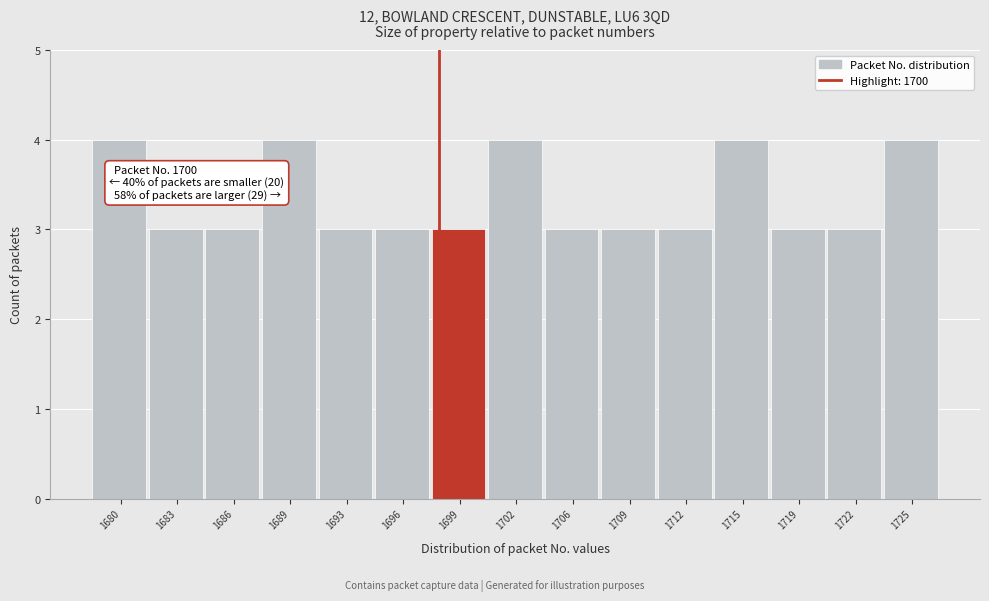

Reading left to right, extract all data points from this chart.

1680=4	1683=3	1686=3	1689=4	1693=3	1696=3	1699=3	1702=4	1706=3	1709=3	1712=3	1715=4	1719=3	1722=3	1725=4